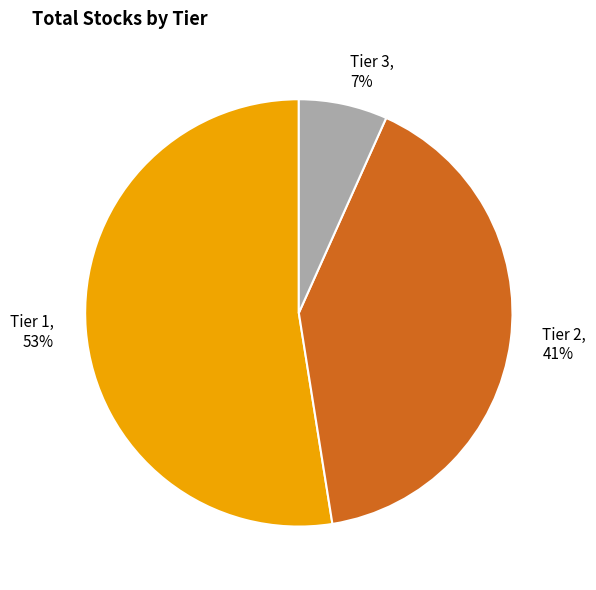

To the nearest percent, what is the combined percentage of Tier 3 and Tier 1?

59%